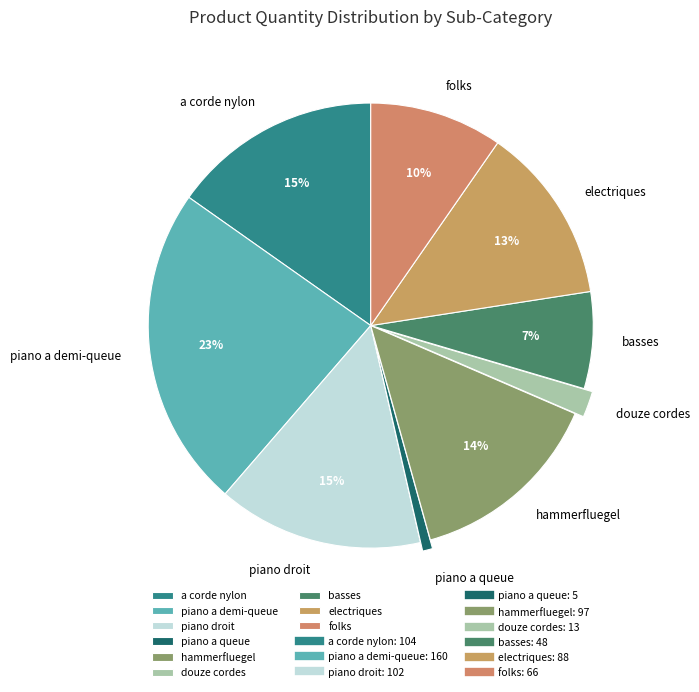

To the nearest percent, what is the average slice percentage?

11%